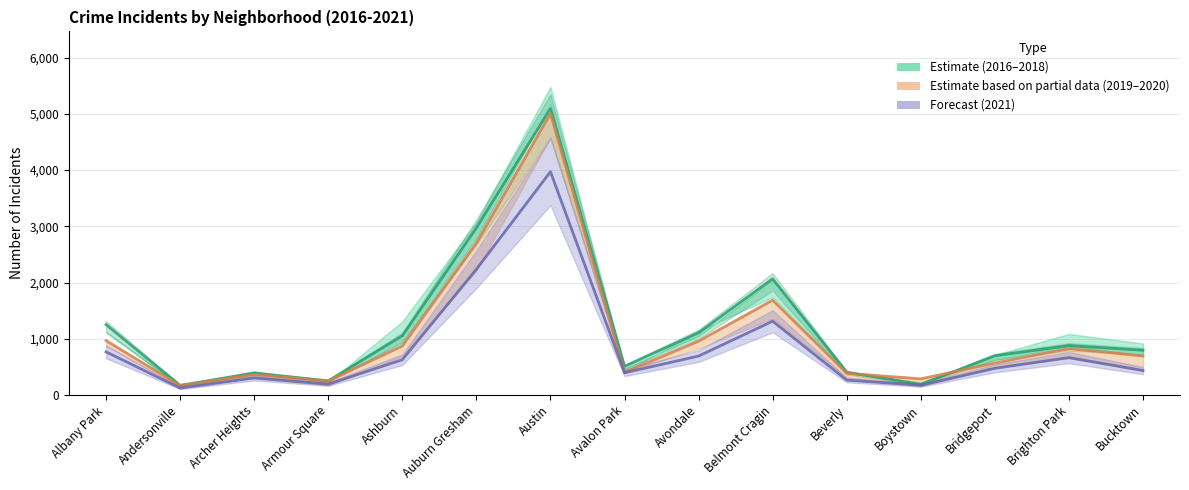

In 2021, how many points are lower than both neighbors (excluding endpoints)?

4